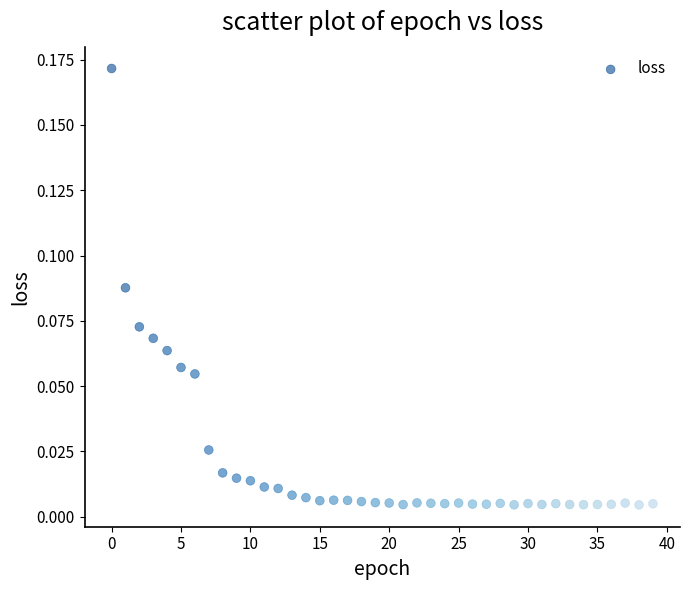

How many data points are displayed?

40